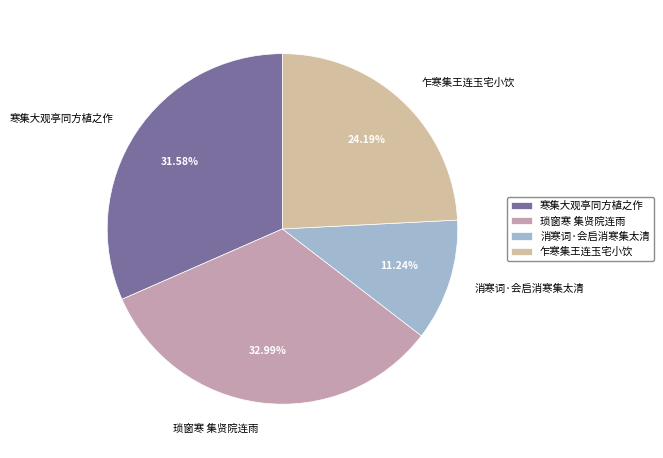

What portion of the pie excludes 乍寒集王连玉宅小饮?

75.8%